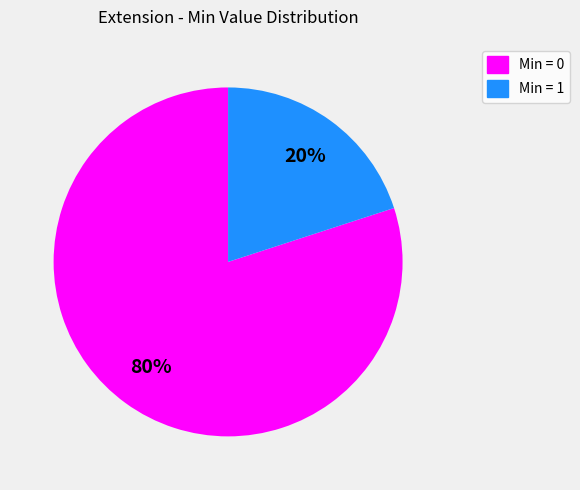

Does any single category account for the majority?

Yes